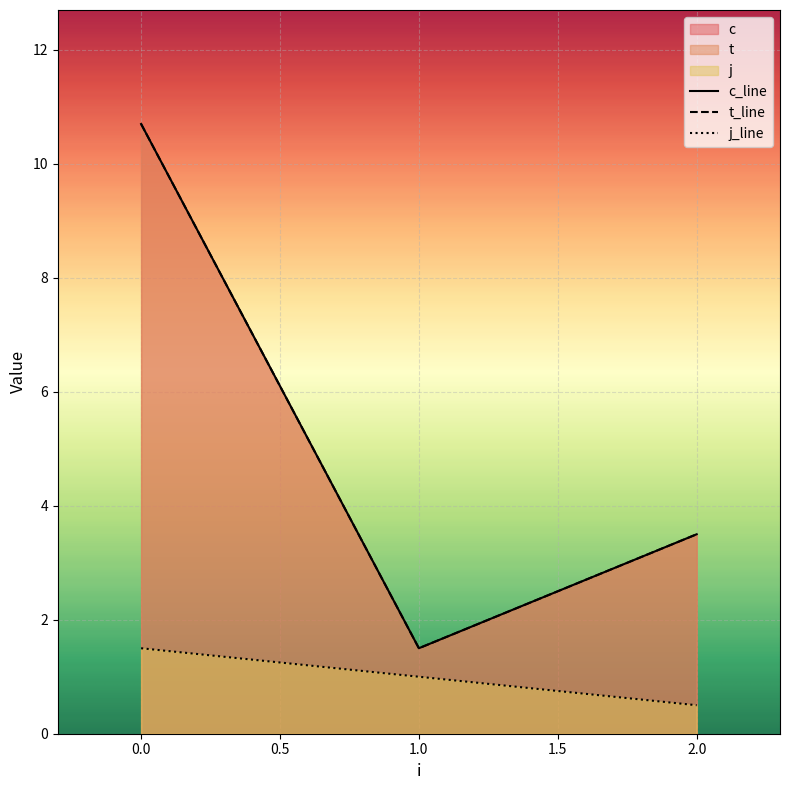

What is the sum of all c values?

31.4